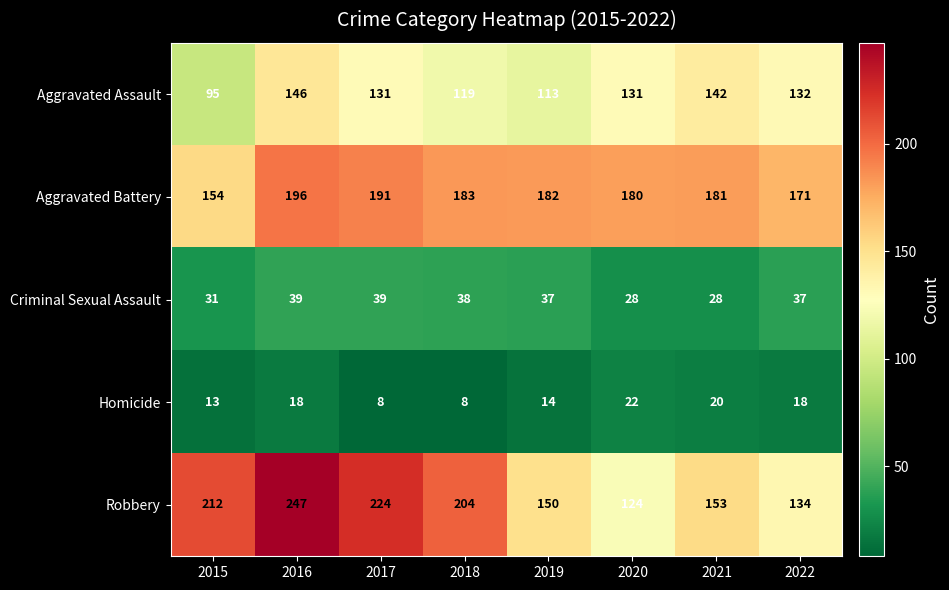

What is the difference between the maximum and second lowest values in the Aggravated Assault series?

33